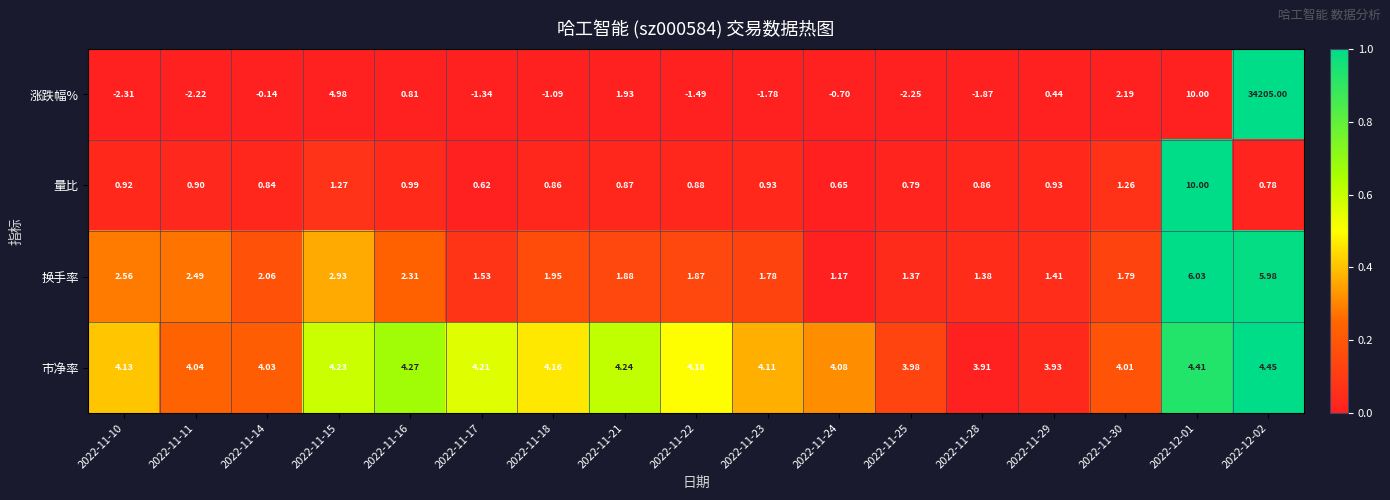

Rank the series by their maximum value, from lowest to highest.

市净率, 换手率, 量比, 涨跌幅%